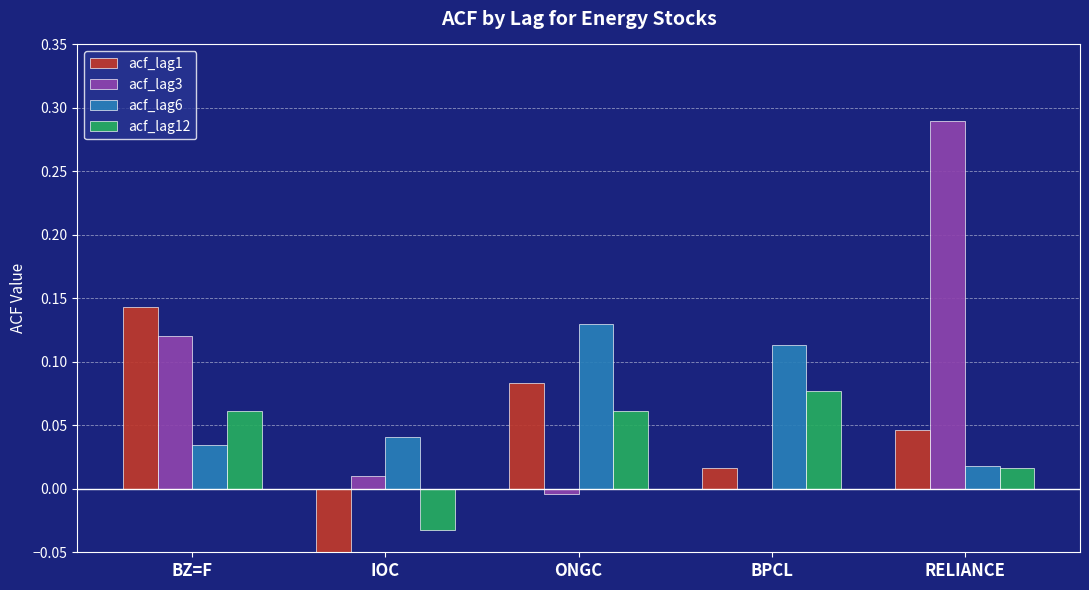

What are all the series names shown in the legend?

acf_lag1, acf_lag3, acf_lag6, acf_lag12